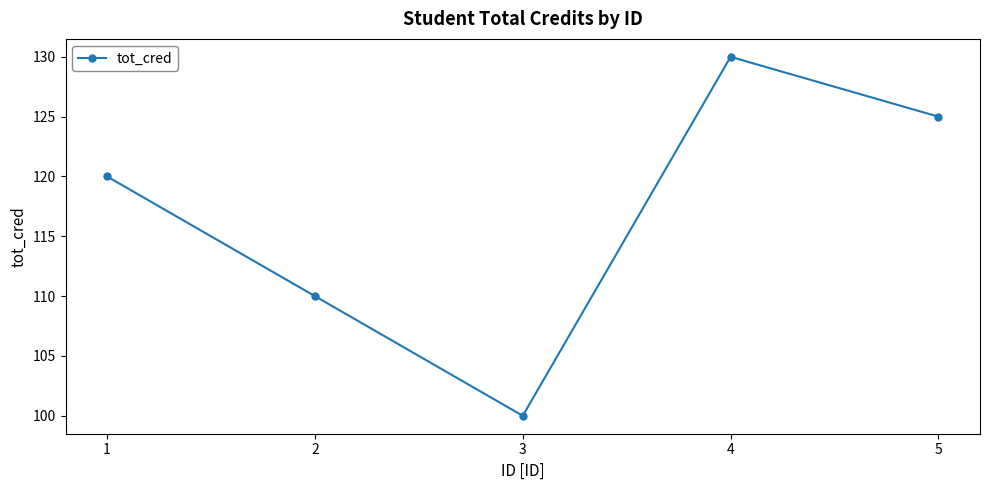

Count the number of data series in this chart.

1